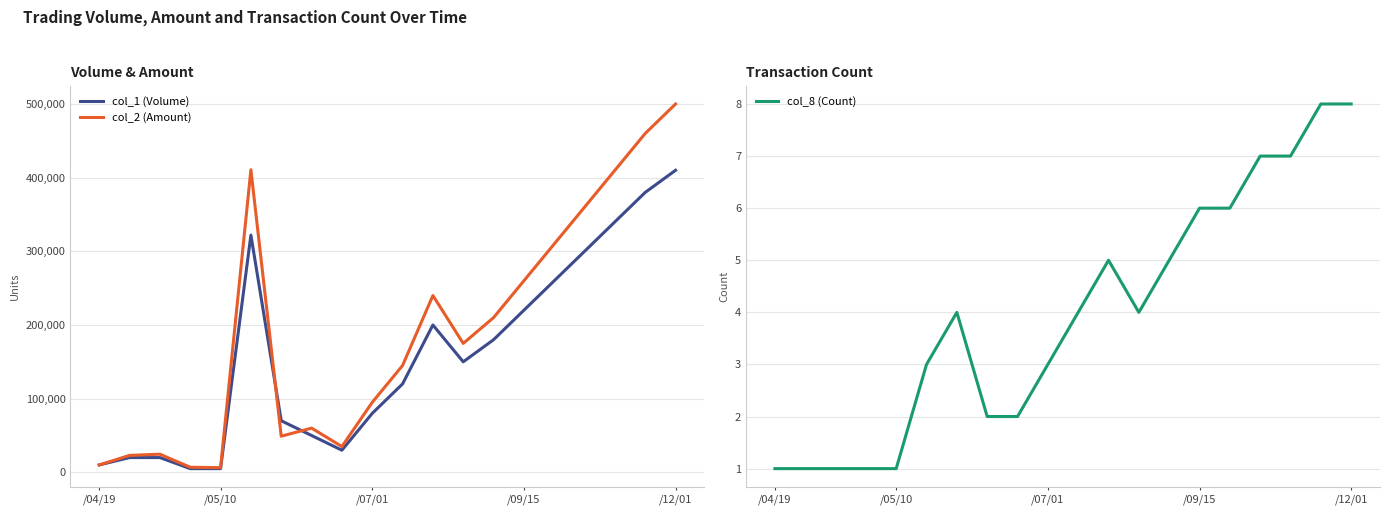

At how many categories does at least one series exceed 54699?

14